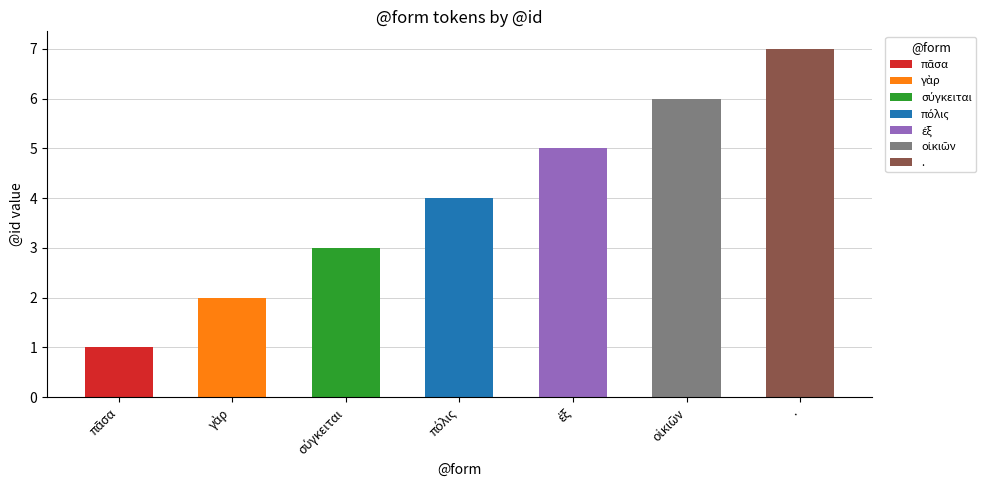

How many categories are shown in the chart?

7